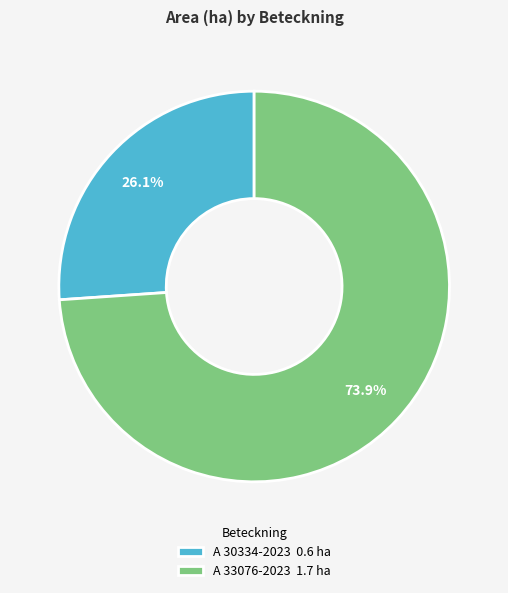

To the nearest percent, what portion does A 33076-2023 represent?

74%